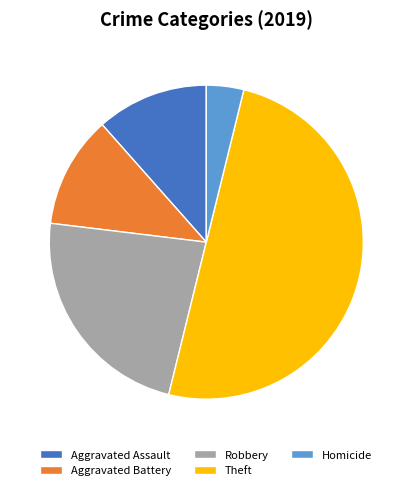

Is Homicide the majority of the pie?

No